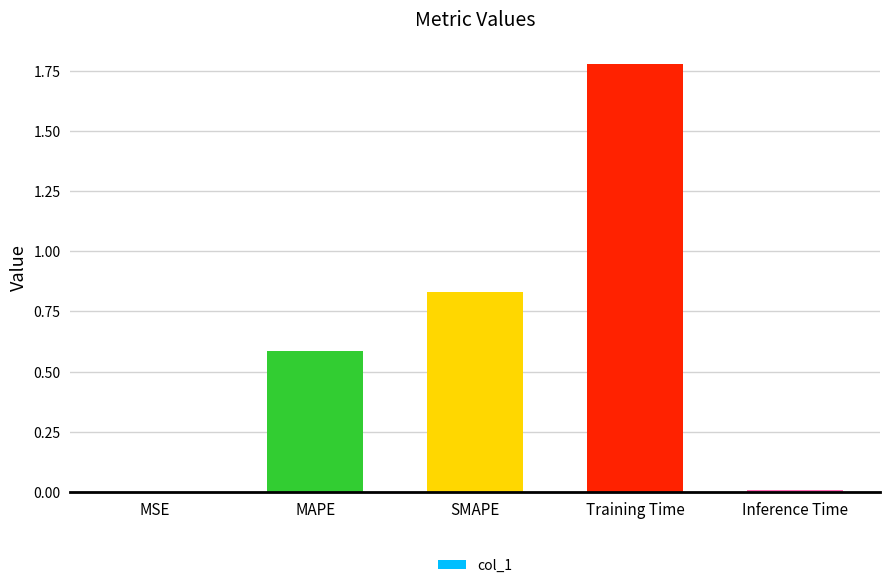

The chart shows a value of 0.4 at MAPE. True or false?

False